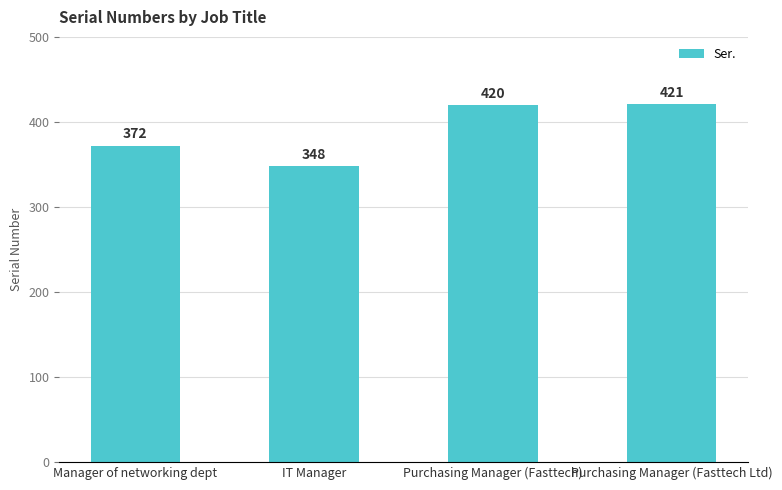

Are the bars horizontal?

No